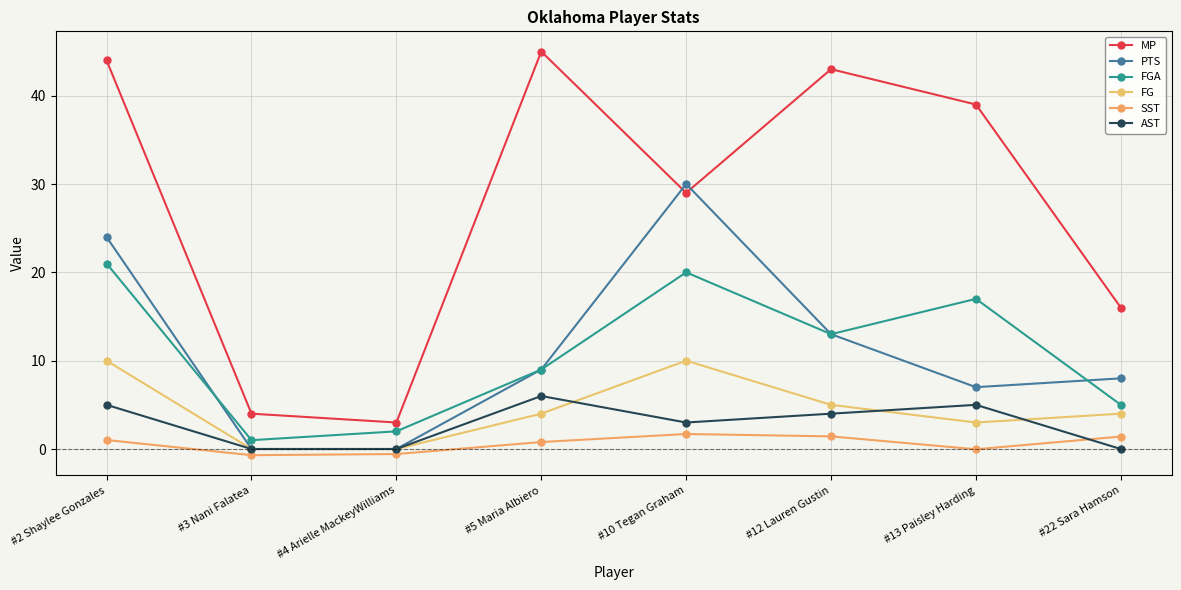

How many lines are shown in the chart?

6